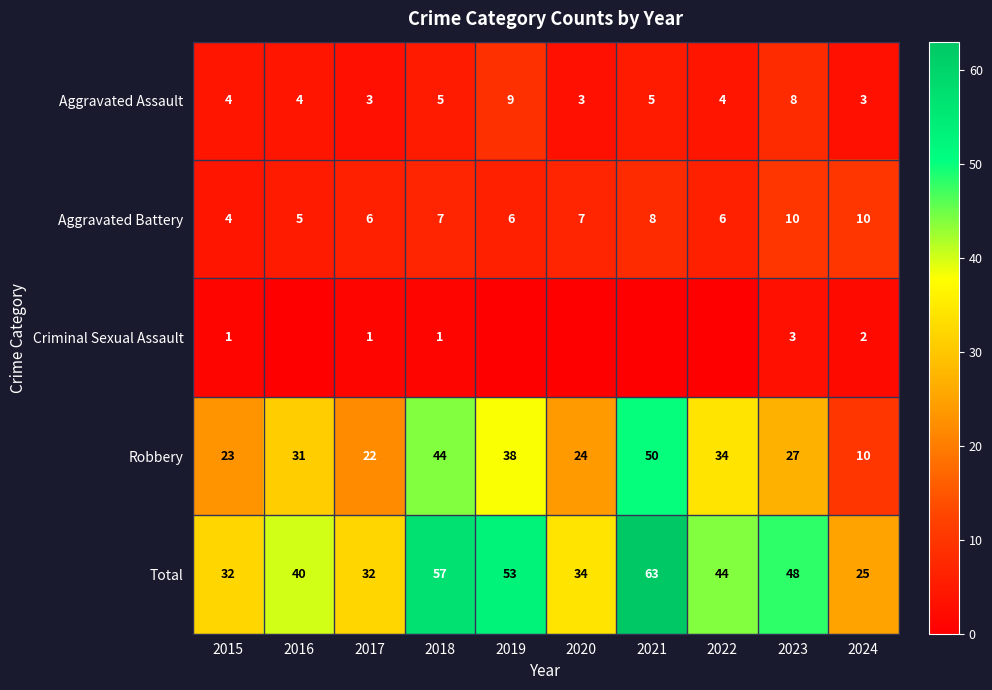

True or false: Total has a value of 32 at 2017.

True